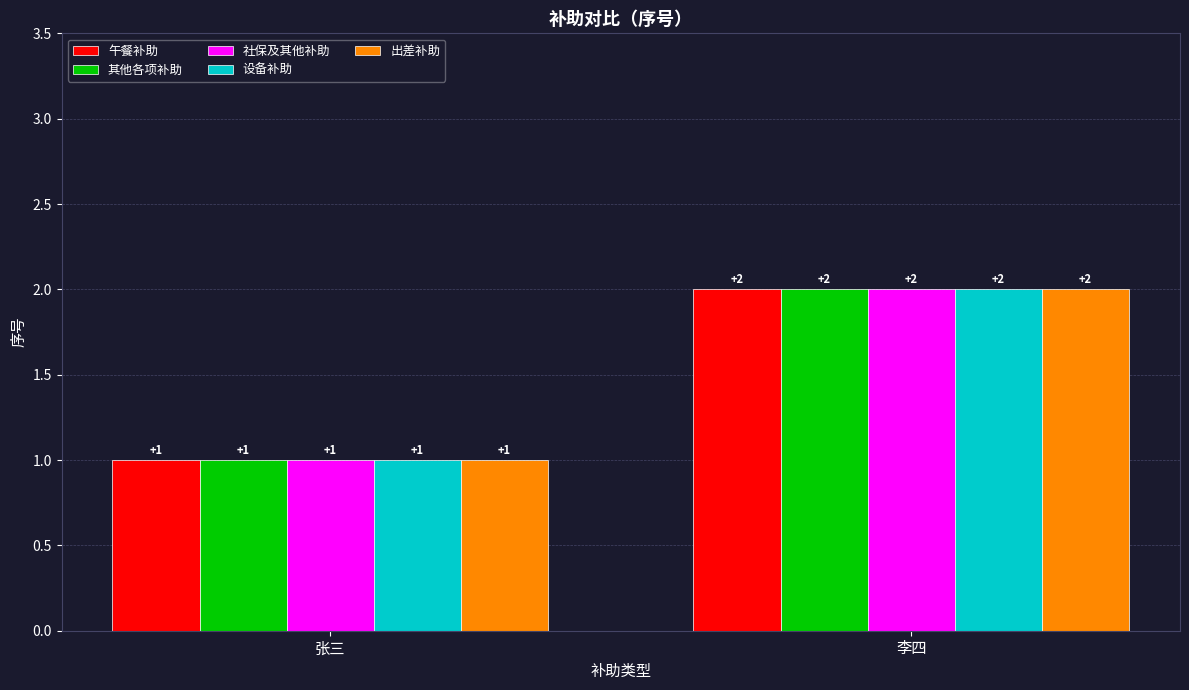

At which category does the chart reach its peak across all series?

李四